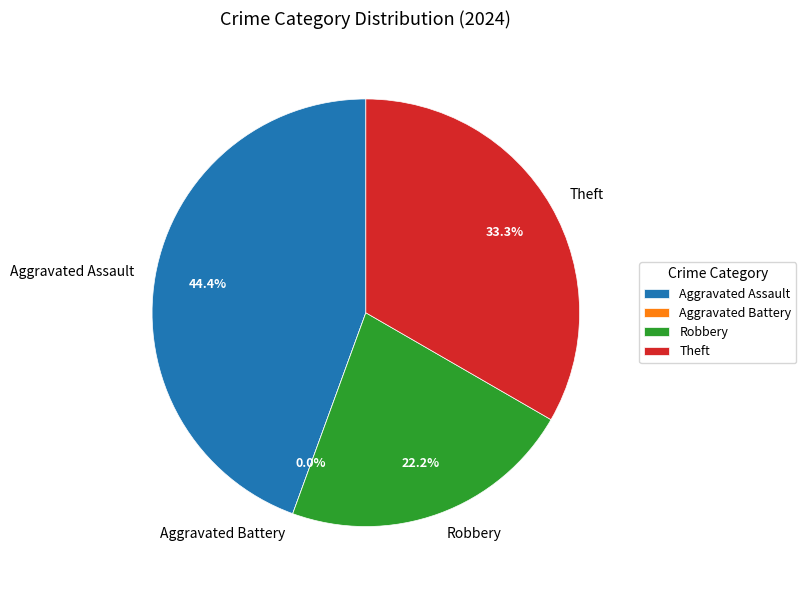

What is the change in value from Aggravated Assault to Theft?

-1